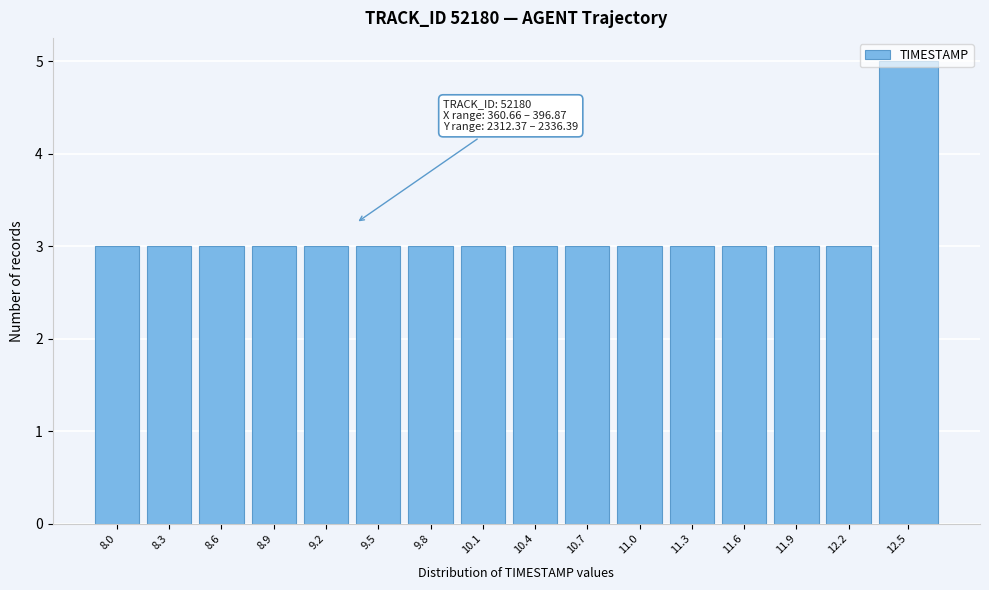

The chart shows a value of 4 at 11.9. True or false?

False